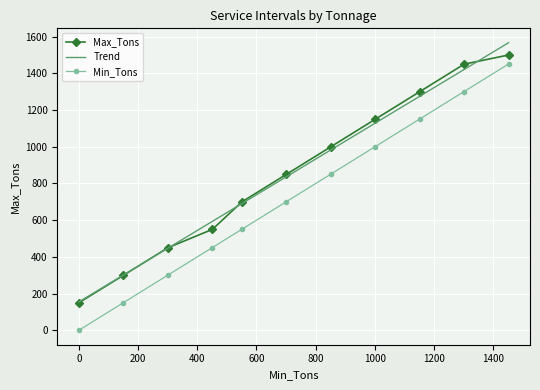

True or false: Max_Tons and Min_Tons cross at least once.

False